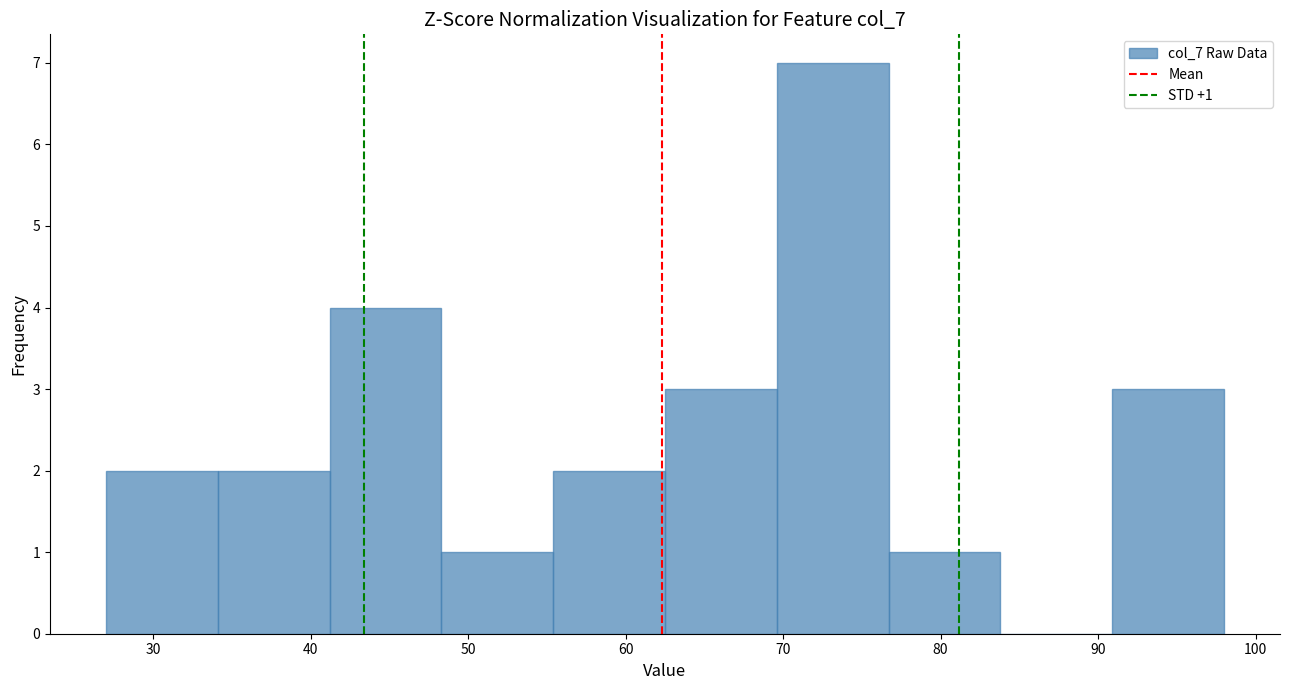

Which range on the x-axis has the tallest bar?

69.6 to 76.7